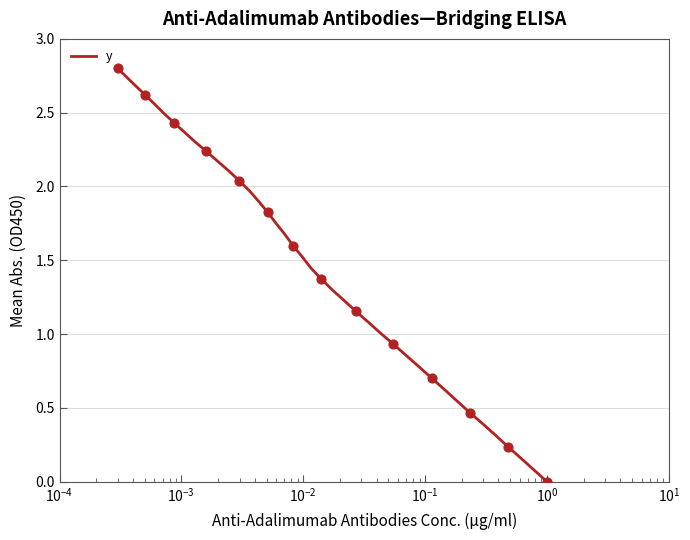

What is the greatest value displayed?

2.8